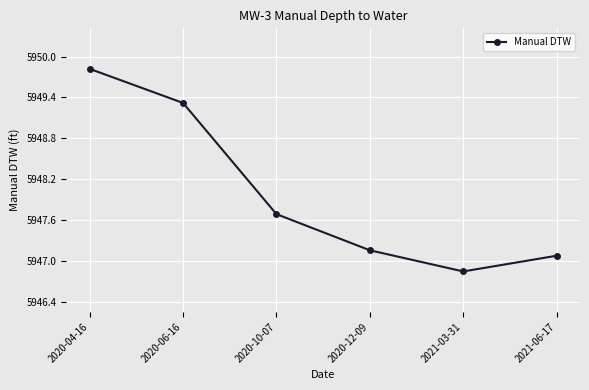

At which category does the chart reach its peak across all series?

2020-04-16